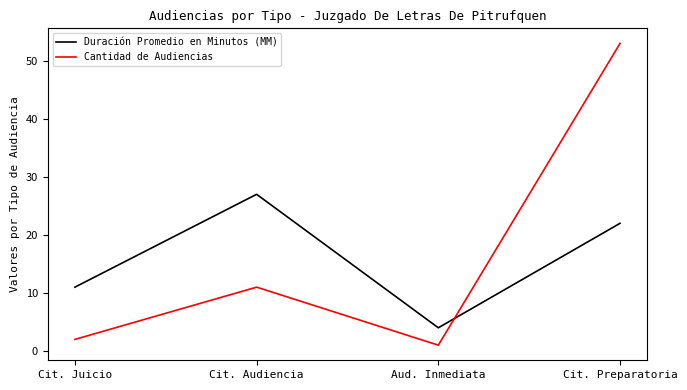

After their last crossing, which series has the higher values: Duración Promedio en Minutos (MM) or Cantidad de Audiencias?

Cantidad de Audiencias